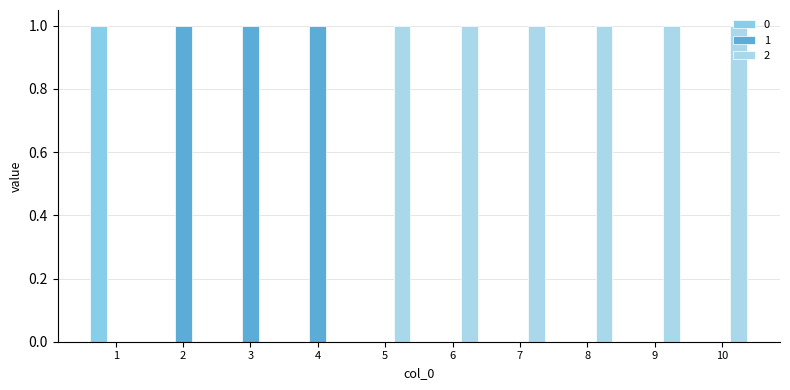

At 3, list the series in order from largest to smallest.

1, 0, 2